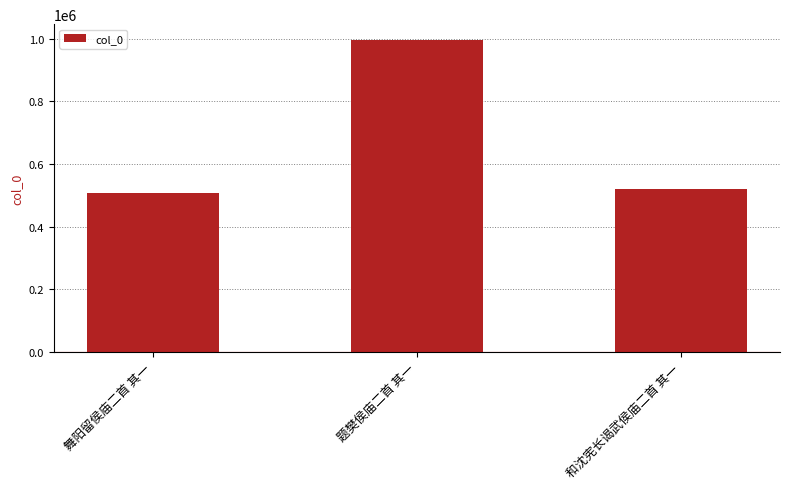

What is the value of the 3rd bar from the left?

518689